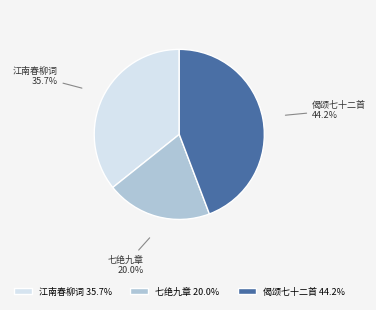

Between 江南春柳词 and 偈颂七十二首, which is larger?

偈颂七十二首